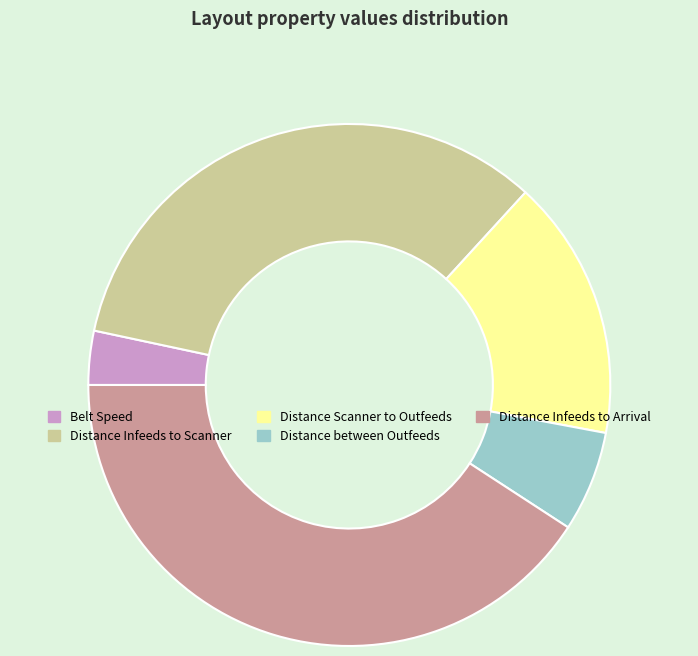

Which category has the biggest portion of the pie?

Distance Infeeds to Arrival